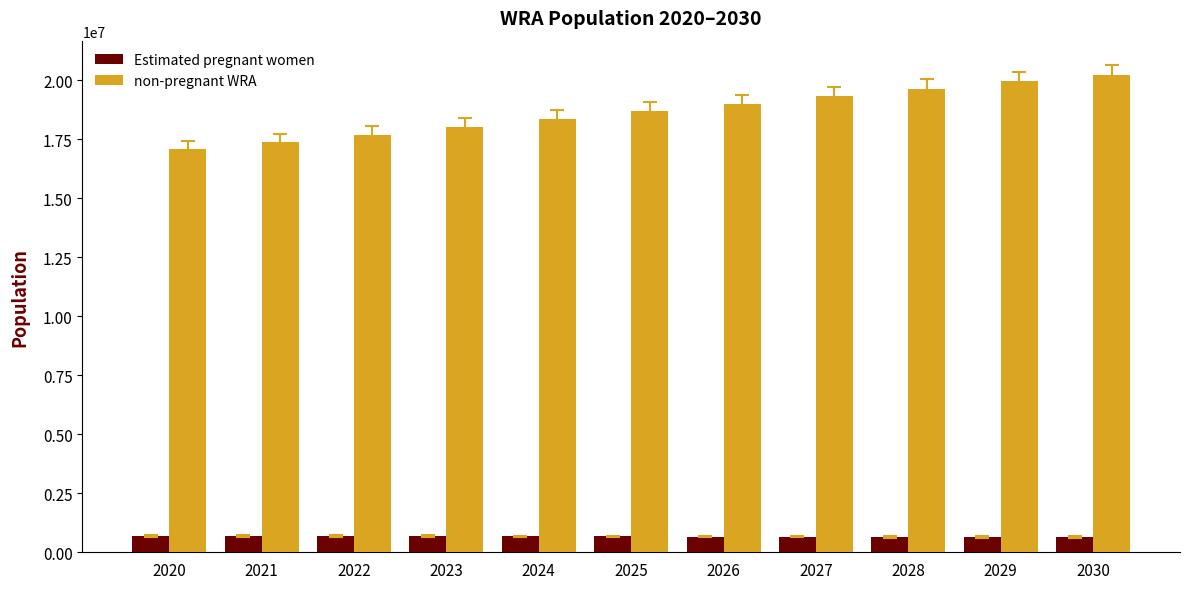

What is the approximate value of non-pregnant WRA at 2022?

17698795.4